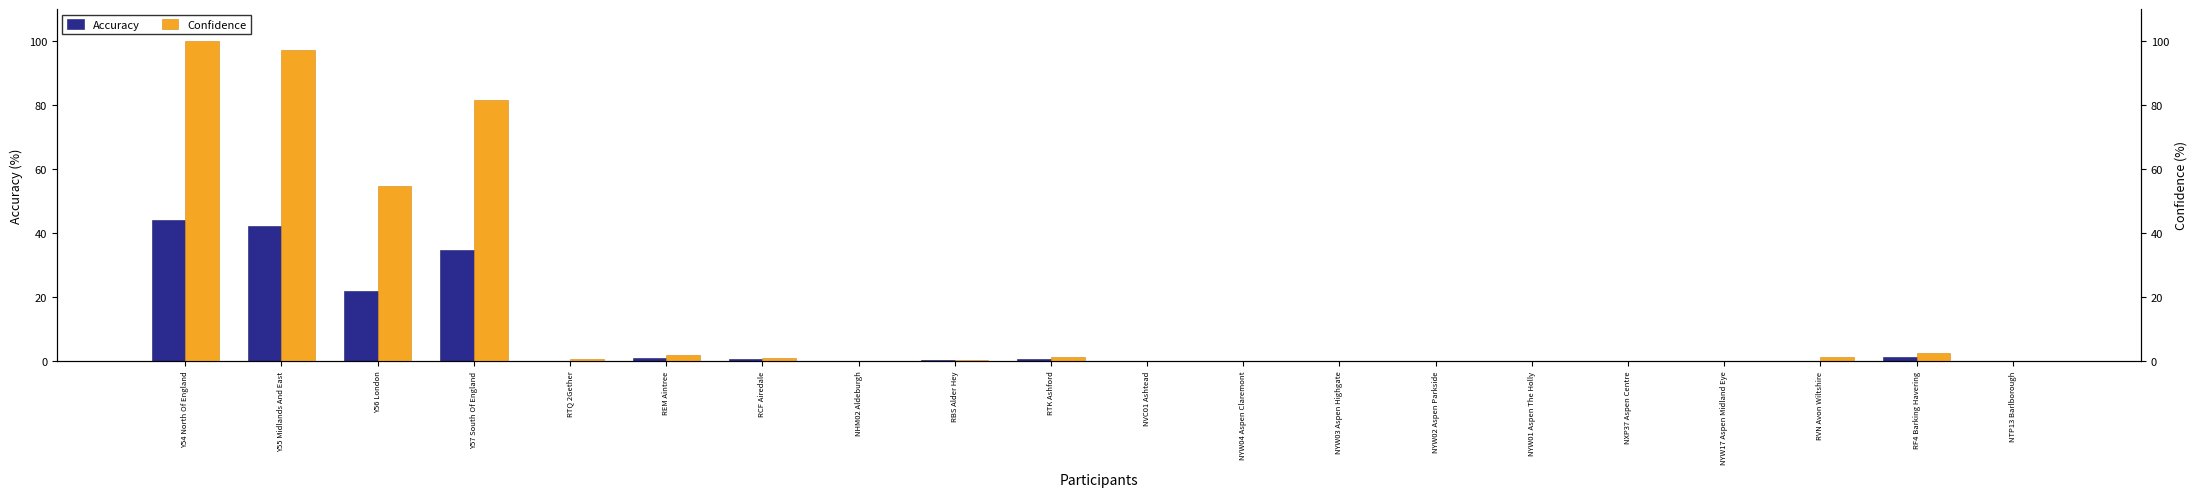

How many groups of bars are there?

20